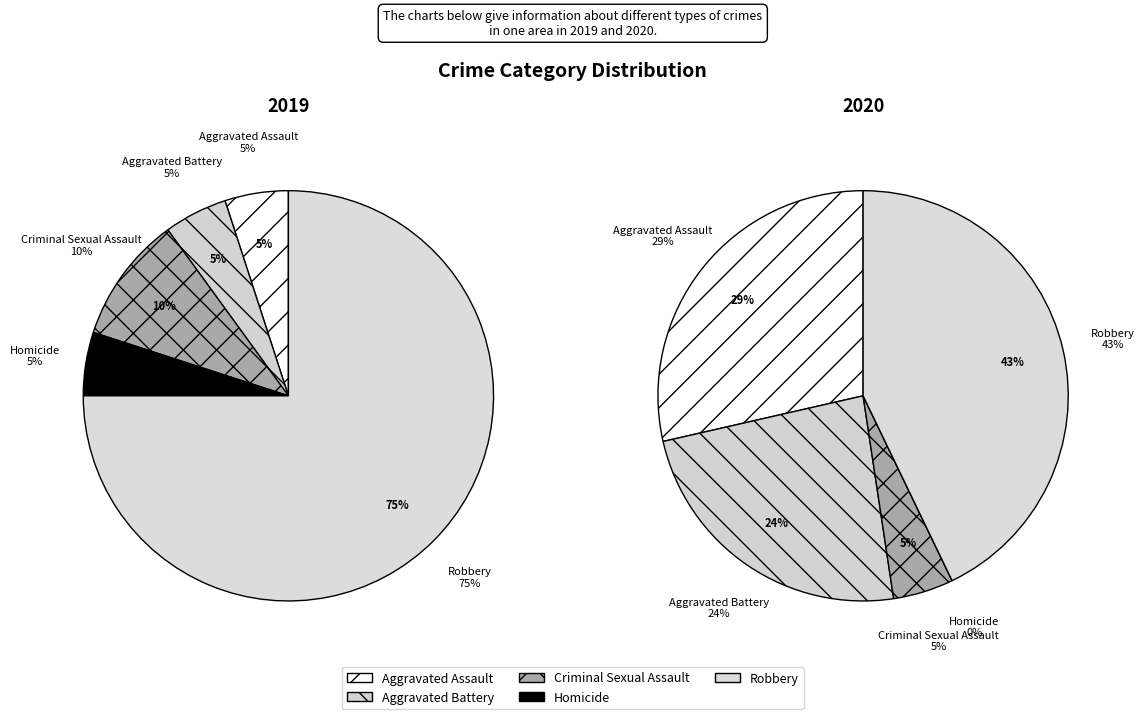

Is there any slice that represents more than half of the pie?

Yes